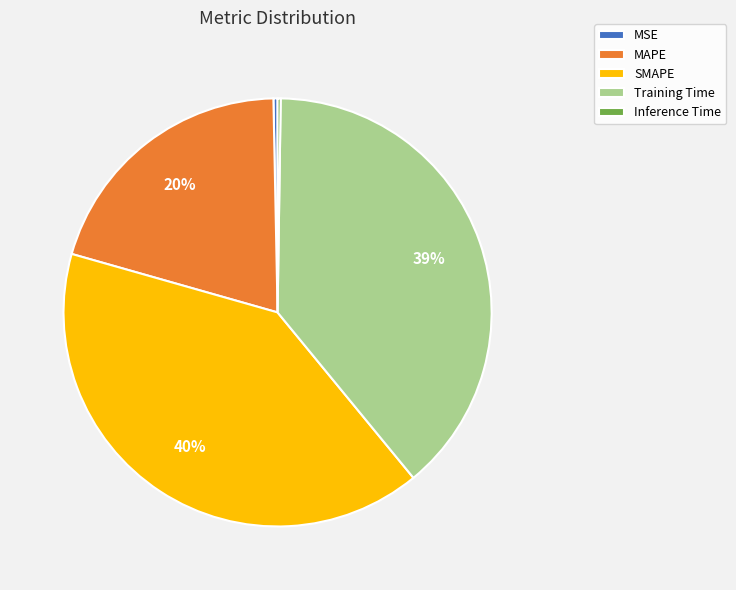

Is the sum of MAPE and MSE greater than half?

No